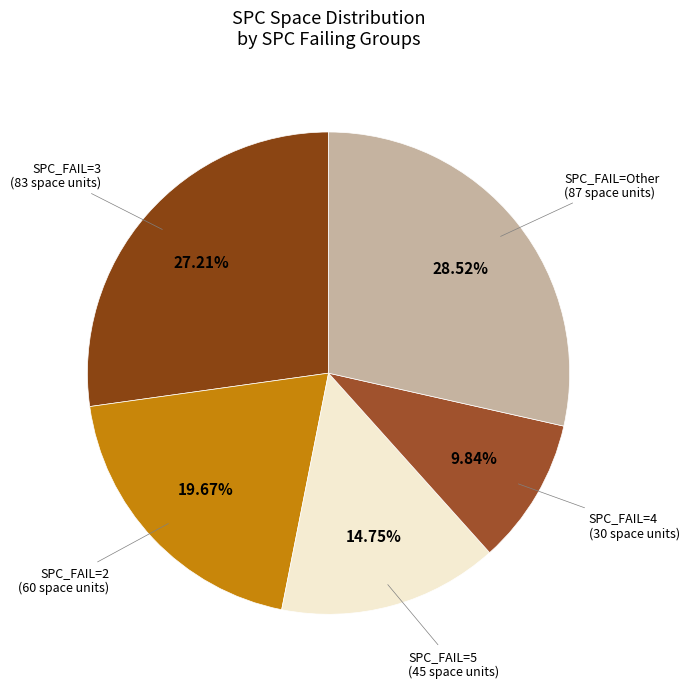

How many slices are in this pie chart?

5